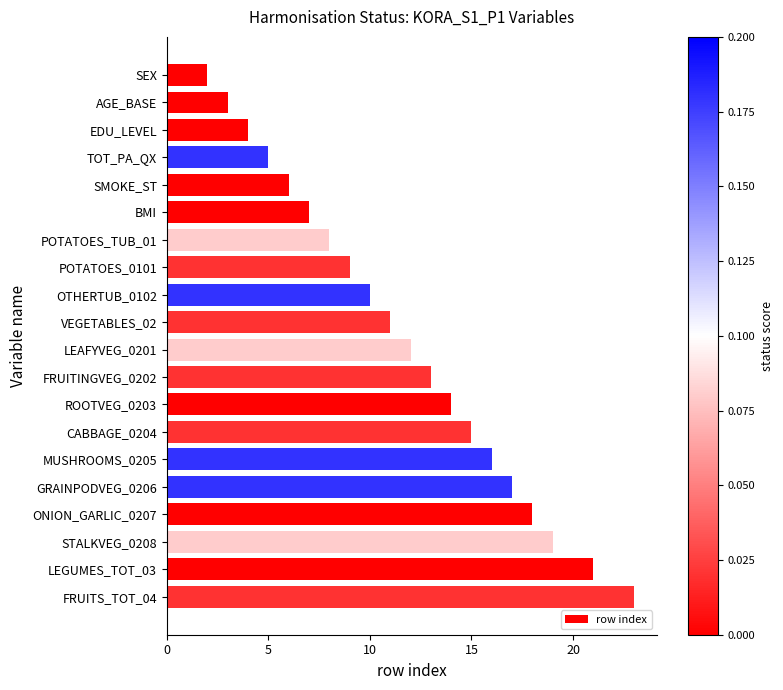

List the labels in order of value, smallest first.

SEX, AGE_BASE, EDU_LEVEL, TOT_PA_QX, SMOKE_ST, BMI, POTATOES_TUB_01, POTATOES_0101, OTHERTUB_0102, VEGETABLES_02, LEAFYVEG_0201, FRUITINGVEG_0202, ROOTVEG_0203, CABBAGE_0204, MUSHROOMS_0205, GRAINPODVEG_0206, ONION_GARLIC_0207, STALKVEG_0208, LEGUMES_TOT_03, FRUITS_TOT_04